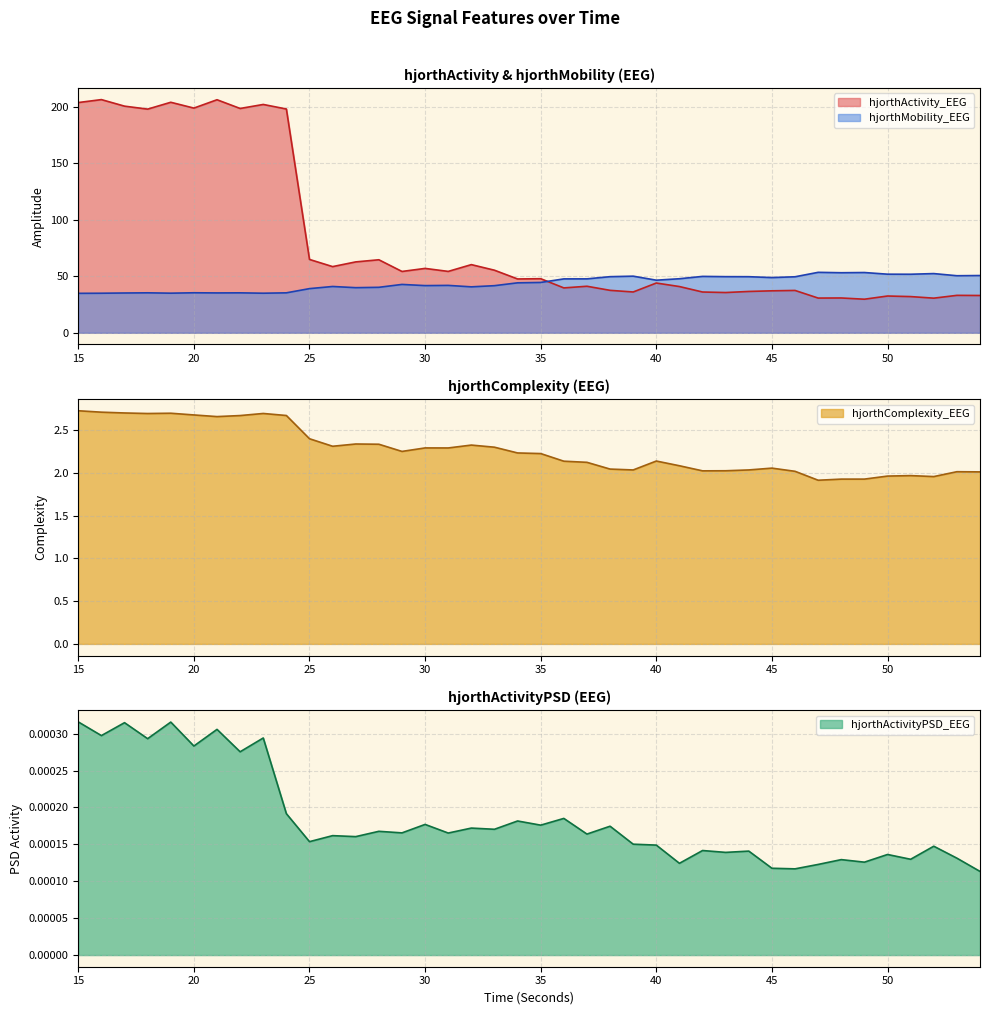

Which series has the widest spread of values?

hjorthActivity_EEG